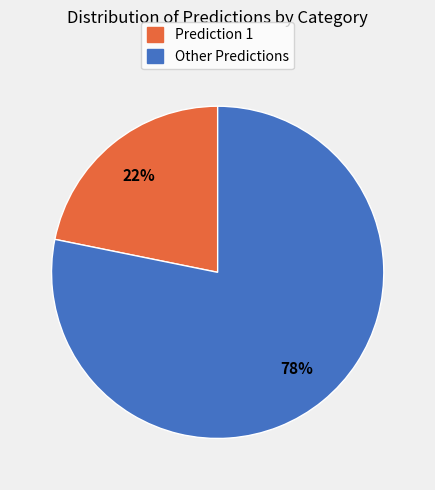

Is there any slice that represents more than half of the pie?

Yes